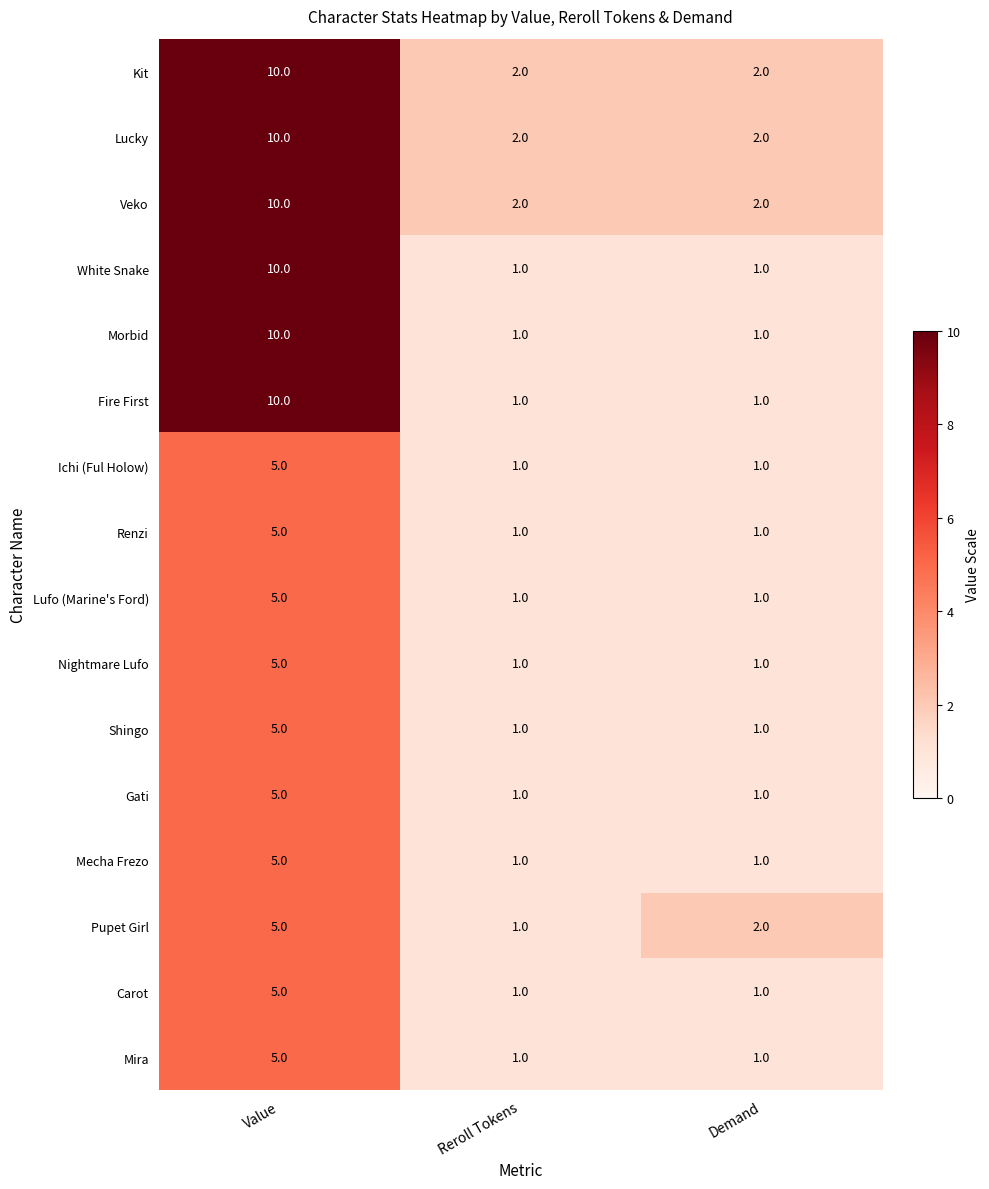

How many Ichi (Ful Holow) values are between 1 and 5?

3